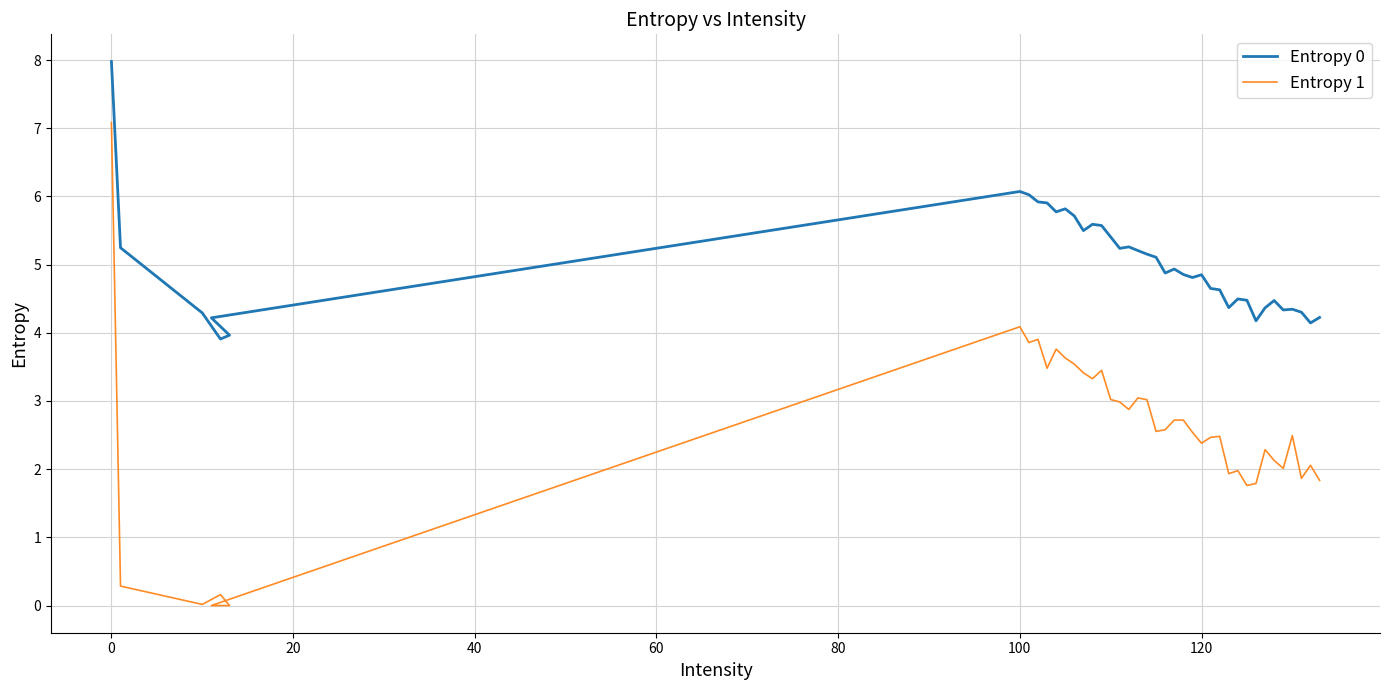

True or false: Entropy 1 and Entropy 0 intersect in this chart.

False